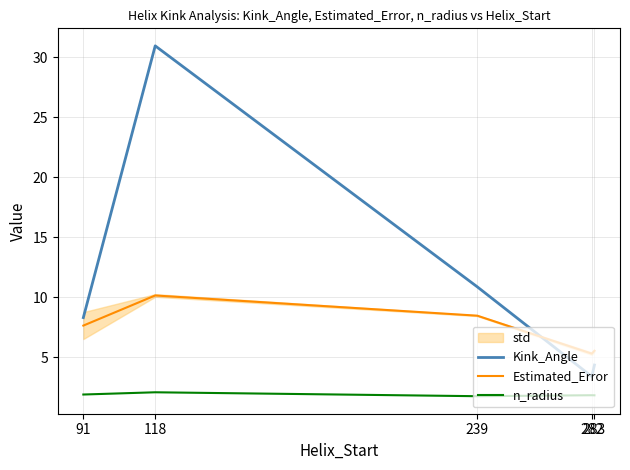

What is the minimum value shown in the chart?

1.8